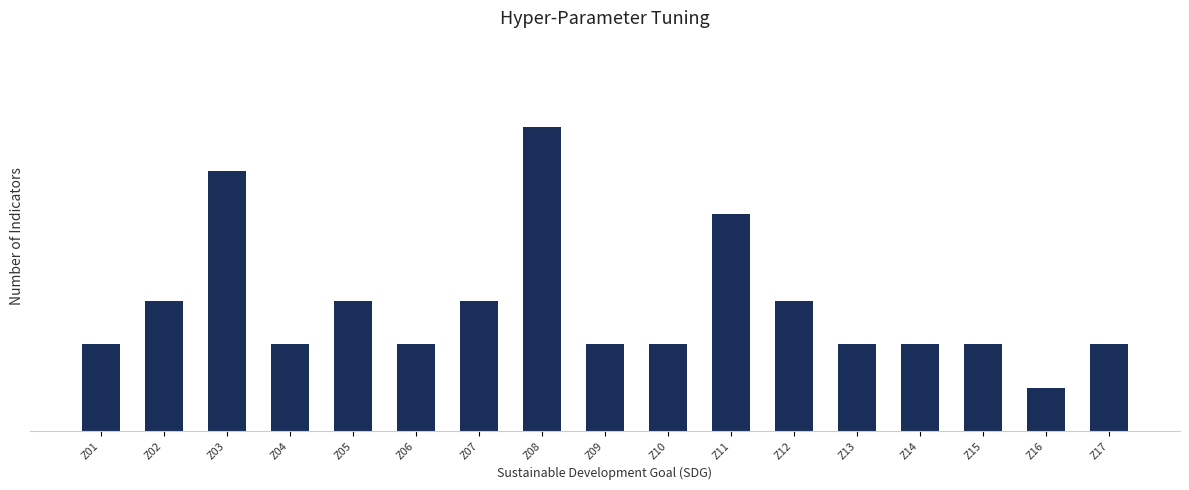

At which label does the data first exceed 2?

Z02